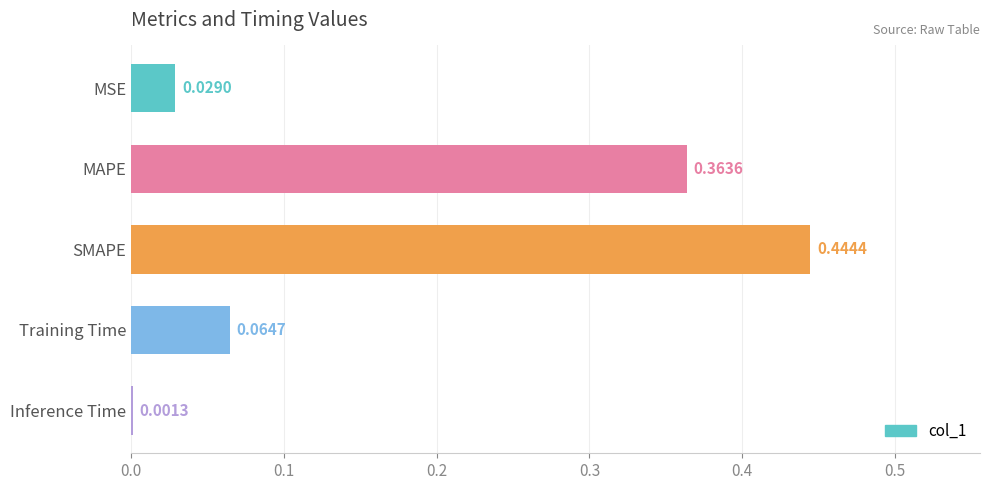

Are the bars horizontal?

Yes